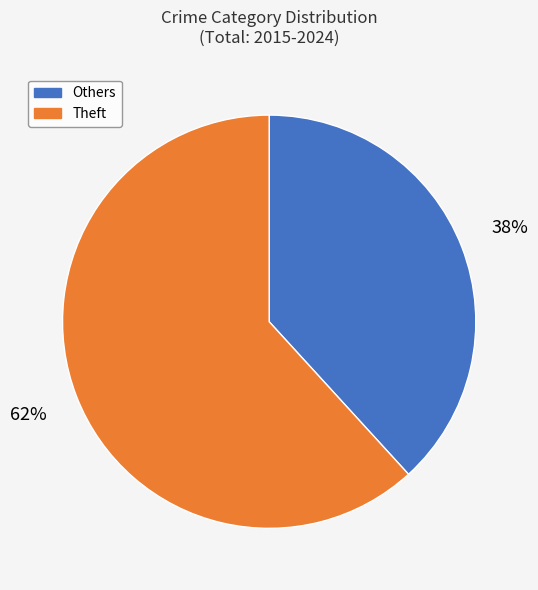

To the nearest percent, what percentage of the pie is Theft?

62%